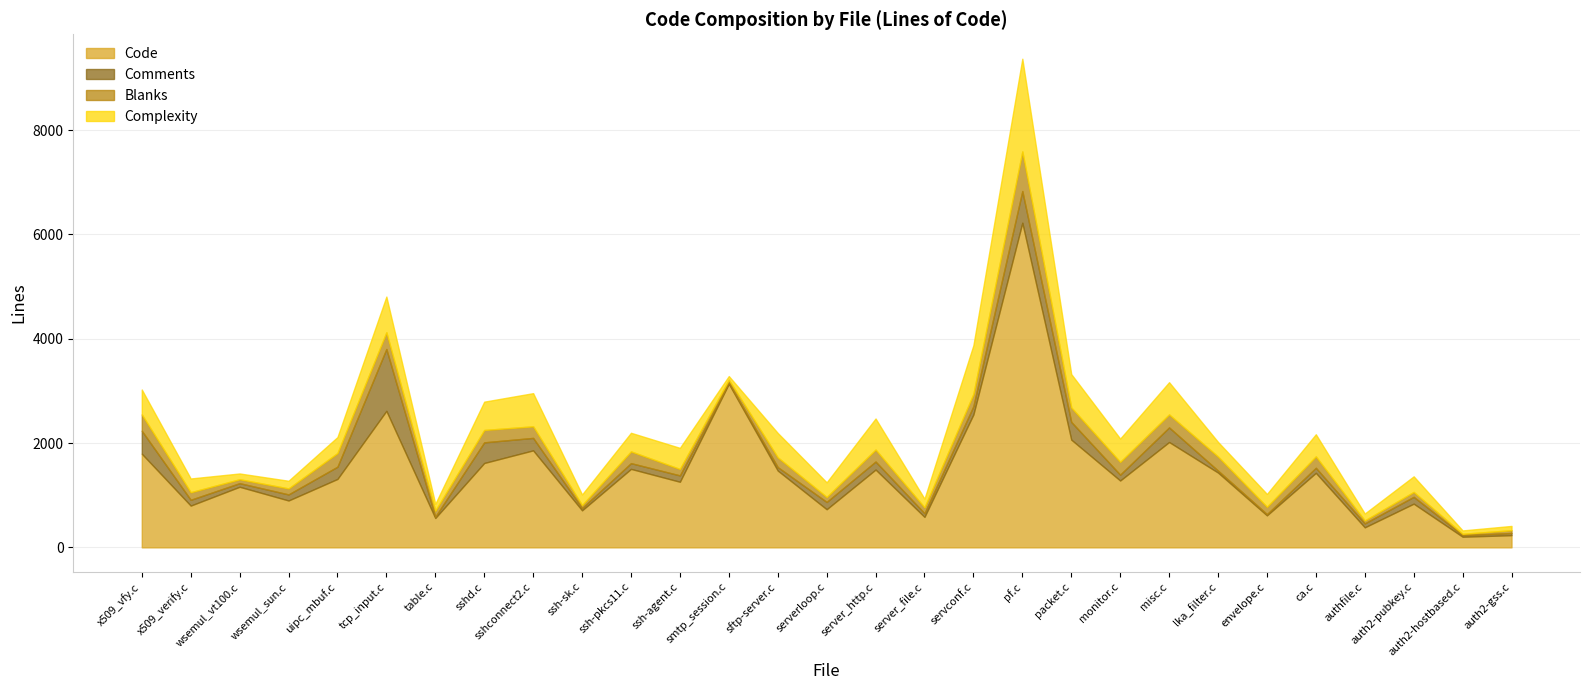

Which series has the largest total across all categories?

Code